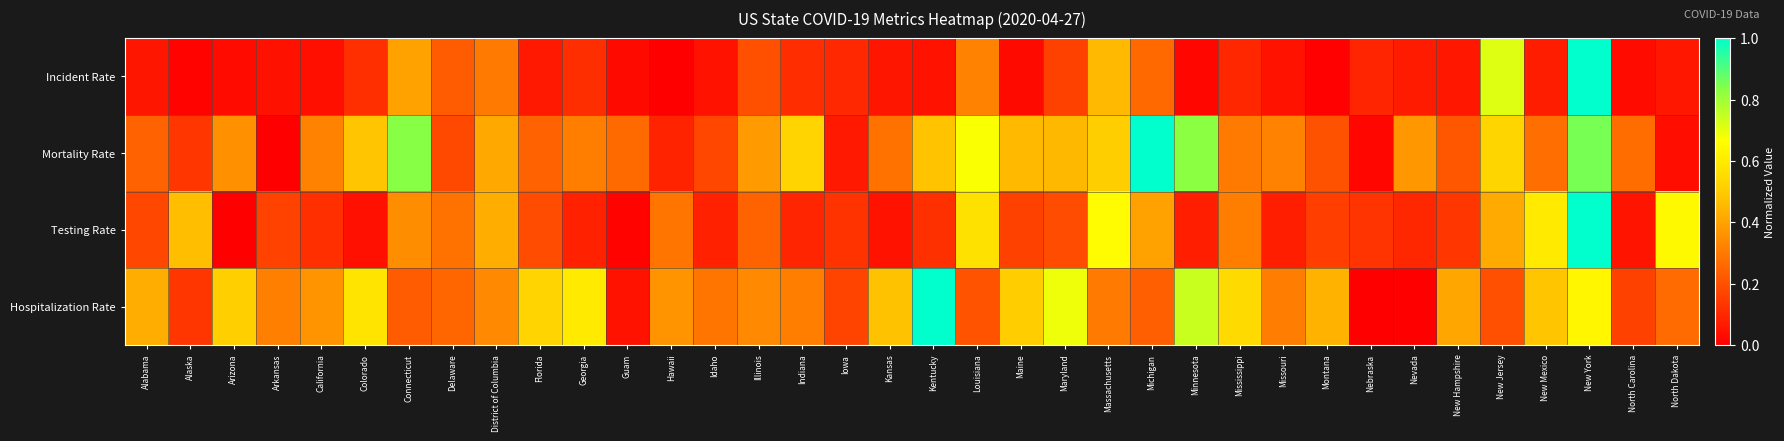

Which series has the largest total across all categories?

Hospitalization Rate